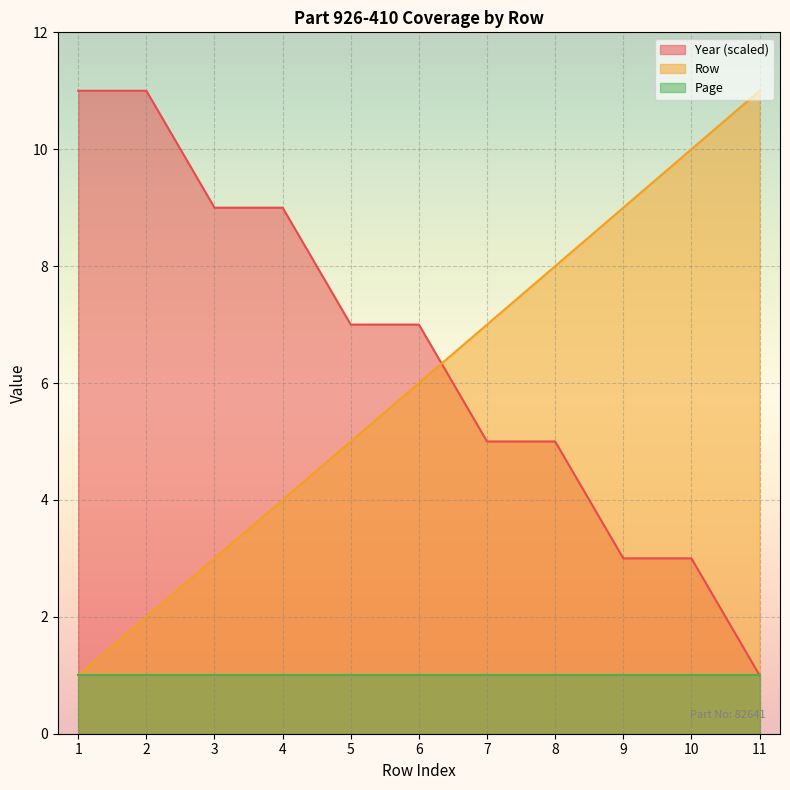

The value of Year at 8 is 5. True or false?

True